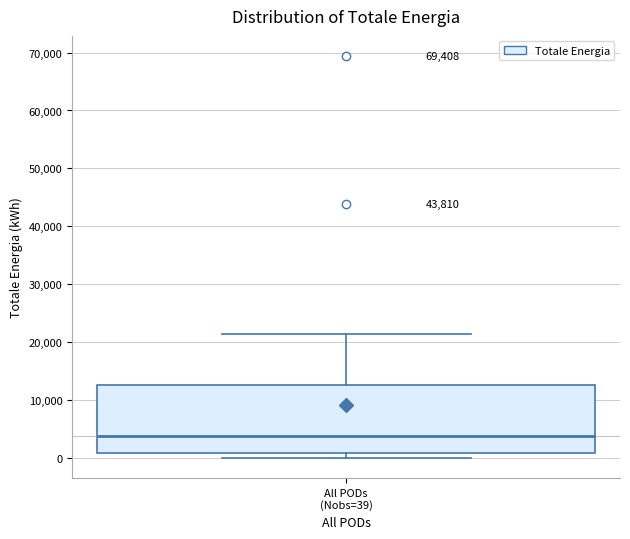

Transcribe this box plot: give where the median line is, the range the box spans, and where the two whiskers end, as read against the y-axis. The values are not printed on the chart, so give them approximately, as read against the axis.

median 4000, box 1000 to 13000, whiskers 0 to 21000